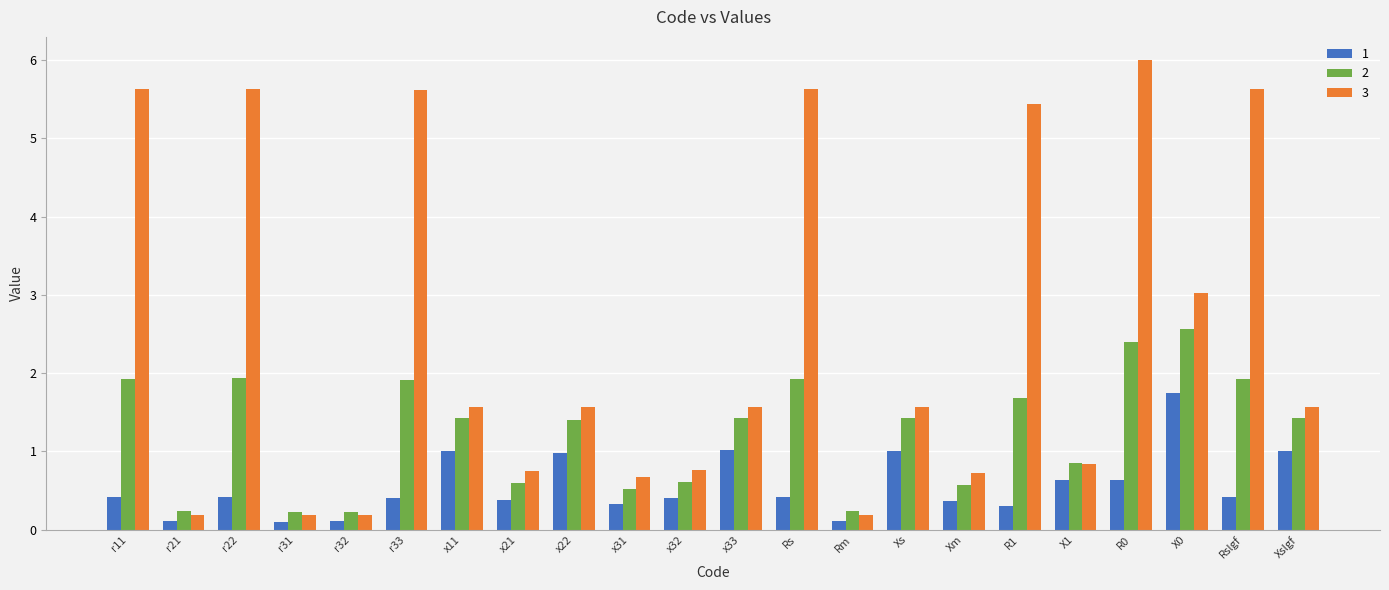

What is the value of the 3 bar at the 22nd from the left?

1.6